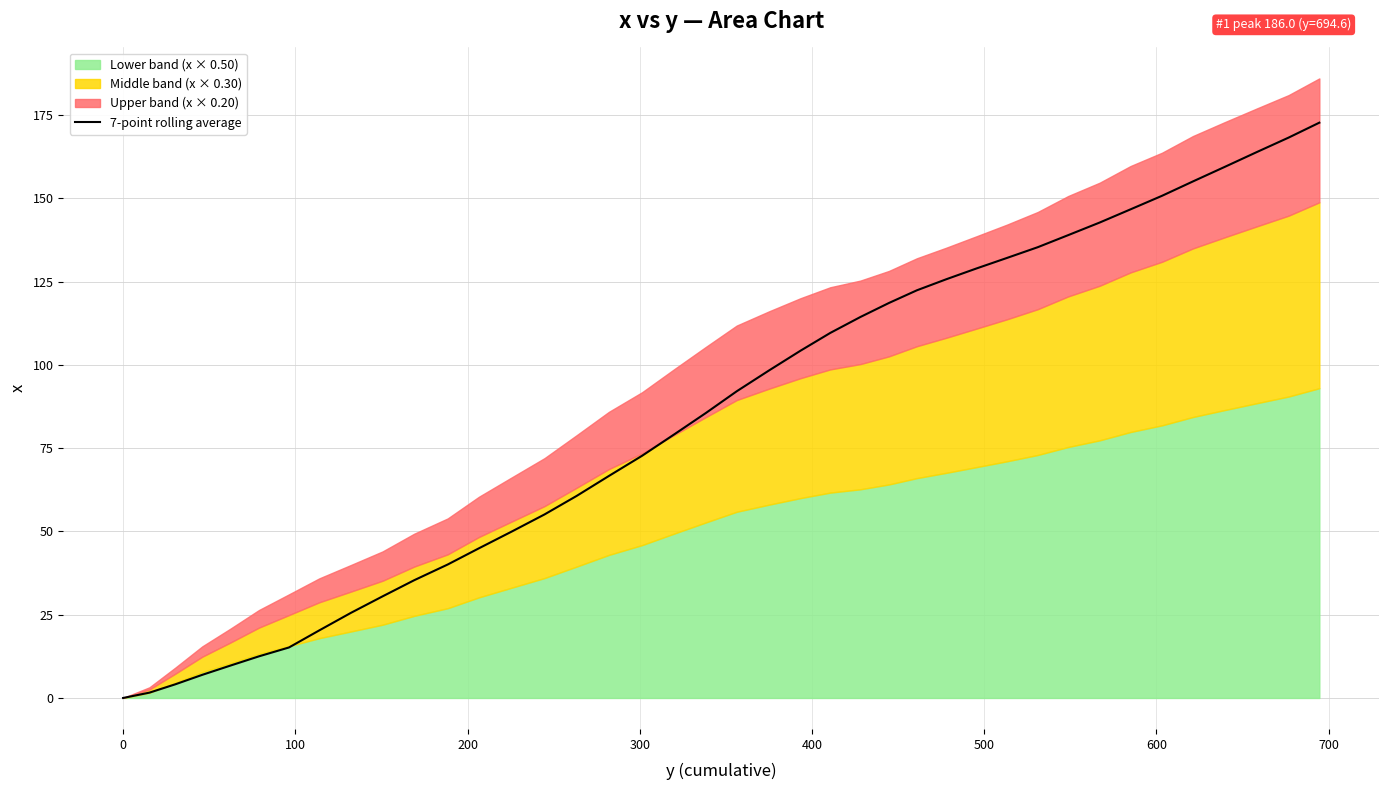

What is the highest value of the 7-point rolling average series?

172.7